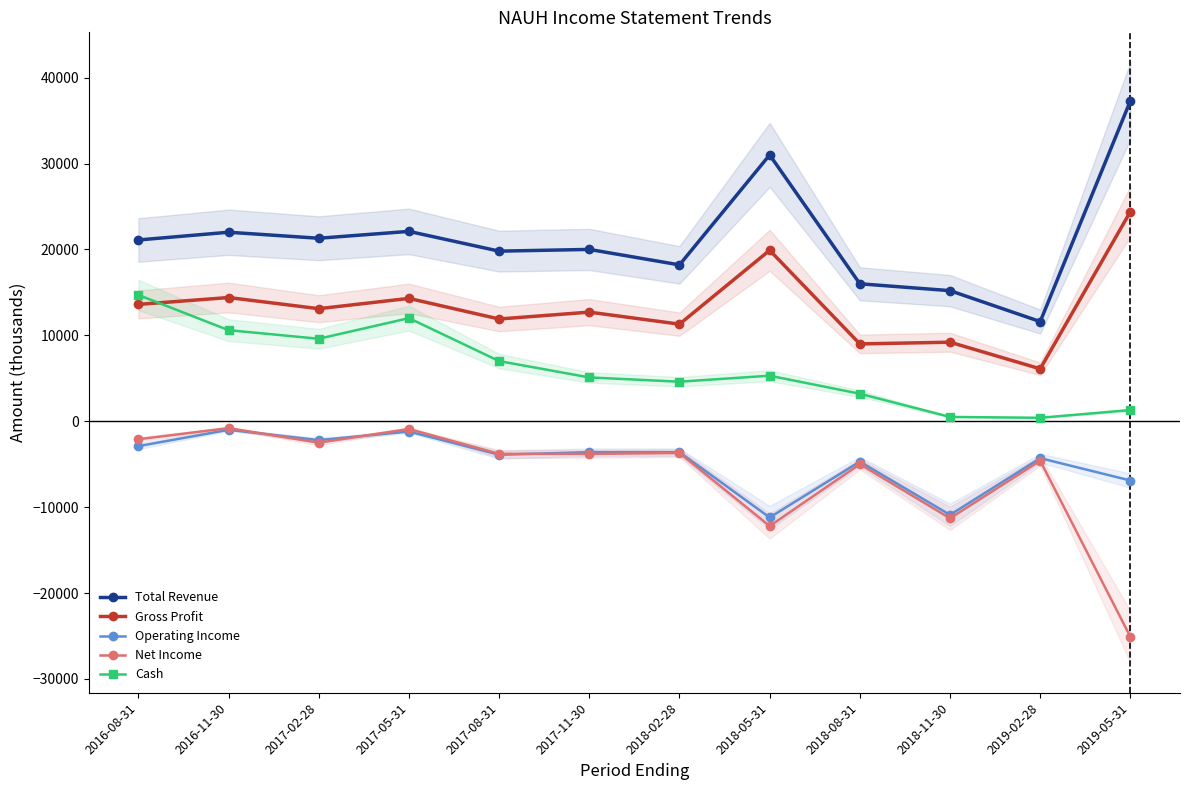

Reading right to left, transcribe all the data shown in this chart.

Total Revenue: 2019-05-31=37300	2019-02-28=11600	2018-11-30=15200	2018-08-31=16000	2018-05-31=31000	2018-02-28=18200	2017-11-30=20000	2017-08-31=19800	2017-05-31=22100	2017-02-28=21300	2016-11-30=22000	2016-08-31=21100
Gross Profit: 2019-05-31=24400	2019-02-28=6100	2018-11-30=9200	2018-08-31=9000	2018-05-31=19900	2018-02-28=11300	2017-11-30=12700	2017-08-31=11900	2017-05-31=14300	2017-02-28=13100	2016-11-30=14400	2016-08-31=13600
Operating Income: 2019-05-31=-6900	2019-02-28=-4300	2018-11-30=-10900	2018-08-31=-4700	2018-05-31=-11200	2018-02-28=-3600	2017-11-30=-3600	2017-08-31=-3900	2017-05-31=-1200	2017-02-28=-2200	2016-11-30=-1000	2016-08-31=-2900
Net Income: 2019-05-31=-25100	2019-02-28=-4600	2018-11-30=-11300	2018-08-31=-5000	2018-05-31=-12200	2018-02-28=-3700	2017-11-30=-3800	2017-08-31=-3800	2017-05-31=-900	2017-02-28=-2500	2016-11-30=-800	2016-08-31=-2100
Cash: 2019-05-31=1300	2019-02-28=400	2018-11-30=500	2018-08-31=3200	2018-05-31=5300	2018-02-28=4600	2017-11-30=5100	2017-08-31=7000	2017-05-31=12000	2017-02-28=9600	2016-11-30=10600	2016-08-31=14700